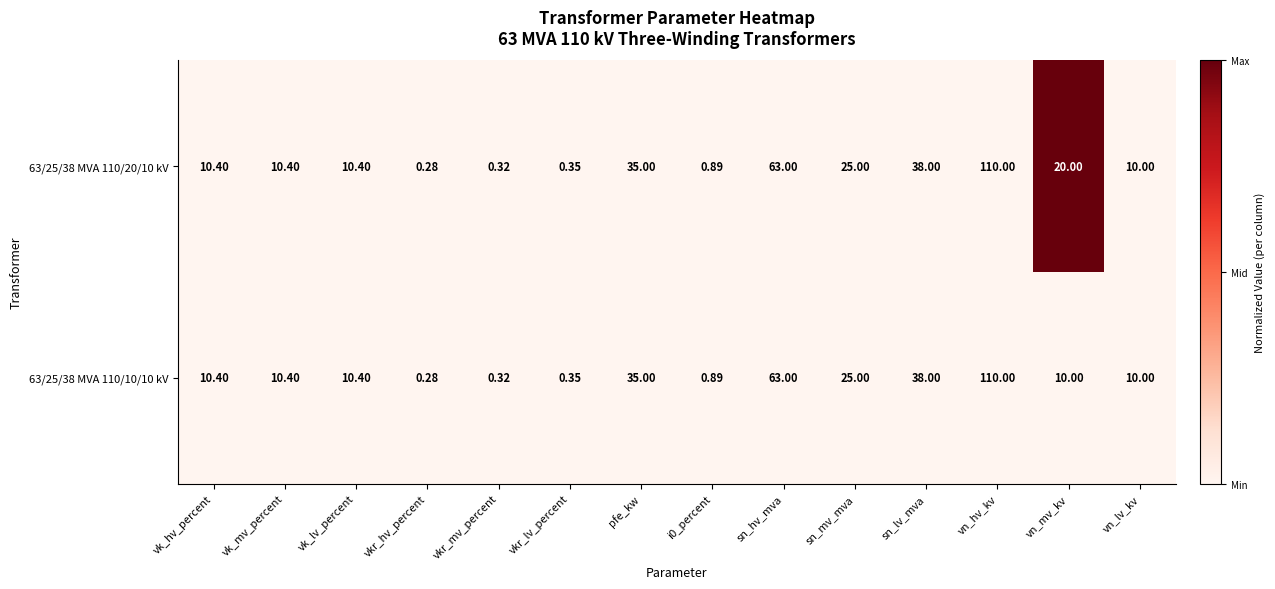

Rank the series by their average value, from highest to lowest.

63/25/38 MVA 110/20/10 kV, 63/25/38 MVA 110/10/10 kV